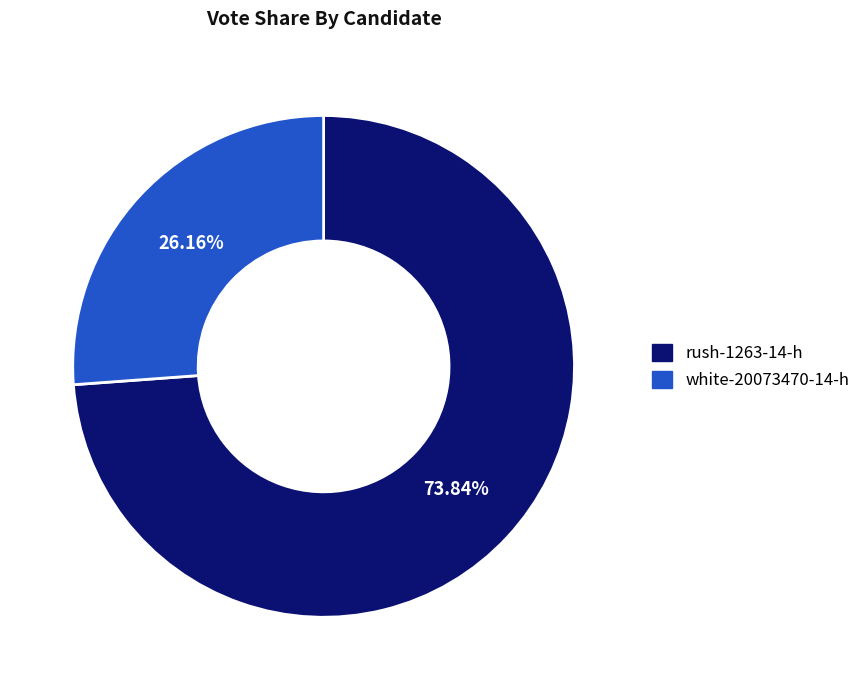

How many segments does this pie chart have?

2